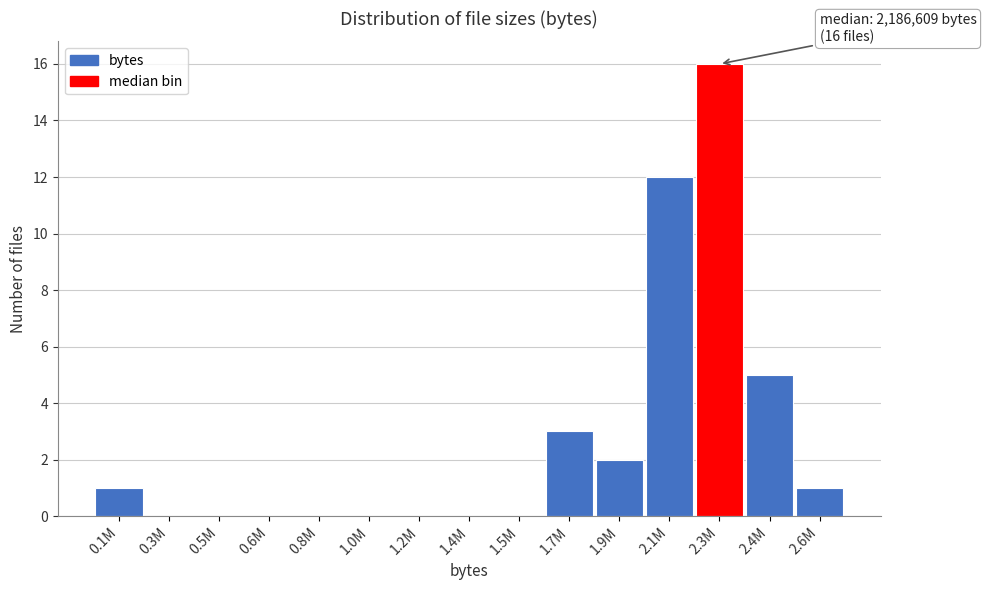

Reading right to left, transcribe all the data shown in this chart.

2.6M=1	2.4M=5	2.3M=16	2.1M=12	1.9M=2	1.7M=3	1.5M=0	1.4M=0	1.2M=0	1.0M=0	0.8M=0	0.6M=0	0.5M=0	0.3M=0	0.1M=1